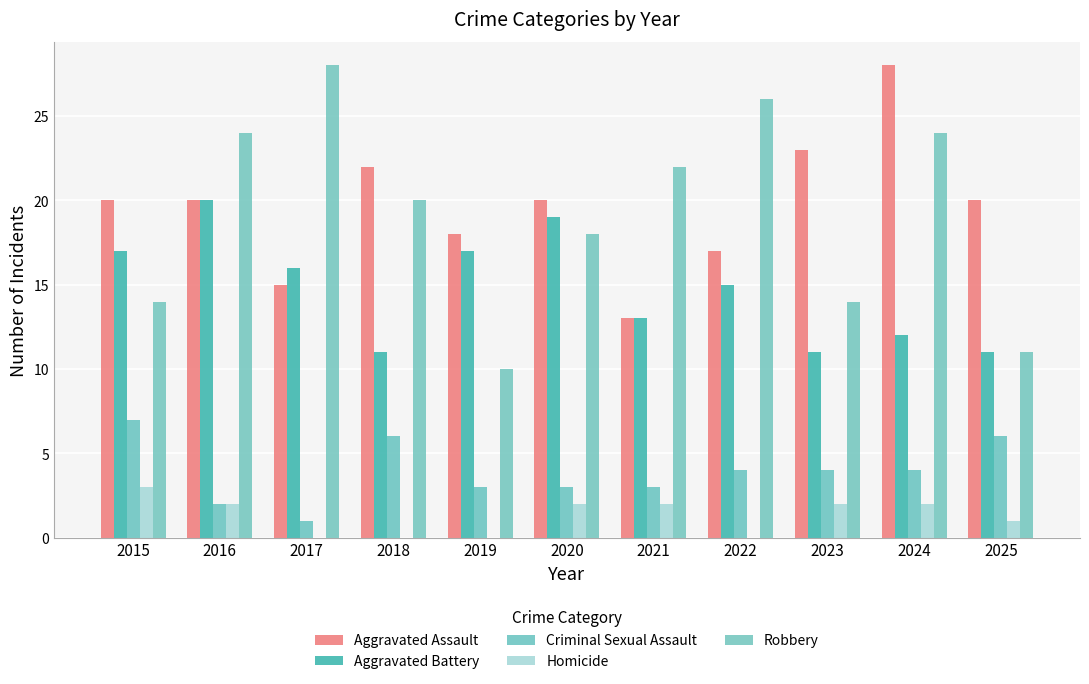

Reading right to left, list all the values displayed in this chart.

Aggravated Assault: 2025=20	2024=28	2023=23	2022=17	2021=13	2020=20	2019=18	2018=22	2017=15	2016=20	2015=20
Aggravated Battery: 2025=11	2024=12	2023=11	2022=15	2021=13	2020=19	2019=17	2018=11	2017=16	2016=20	2015=17
Criminal Sexual Assault: 2025=6	2024=4	2023=4	2022=4	2021=3	2020=3	2019=3	2018=6	2017=1	2016=2	2015=7
Homicide: 2025=1	2024=2	2023=2	2022=0	2021=2	2020=2	2019=0	2018=0	2017=0	2016=2	2015=3
Robbery: 2025=11	2024=24	2023=14	2022=26	2021=22	2020=18	2019=10	2018=20	2017=28	2016=24	2015=14